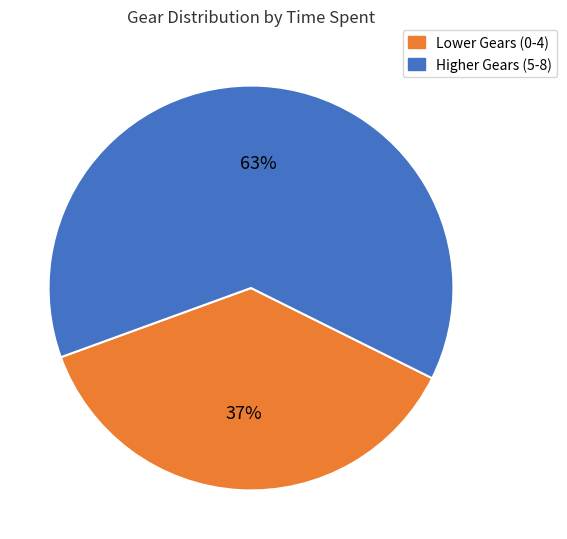

To the nearest percent, what is the difference between the largest and smallest slice percentages?

26%